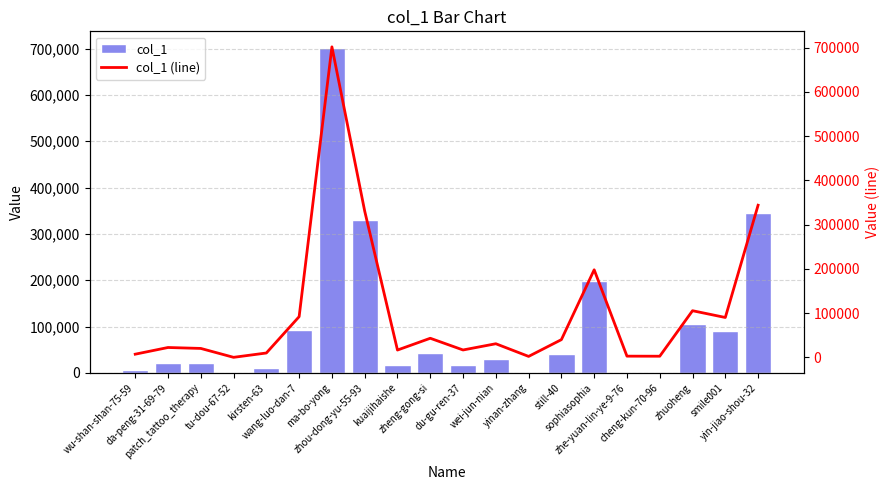

How many distinct data groups are displayed?

2